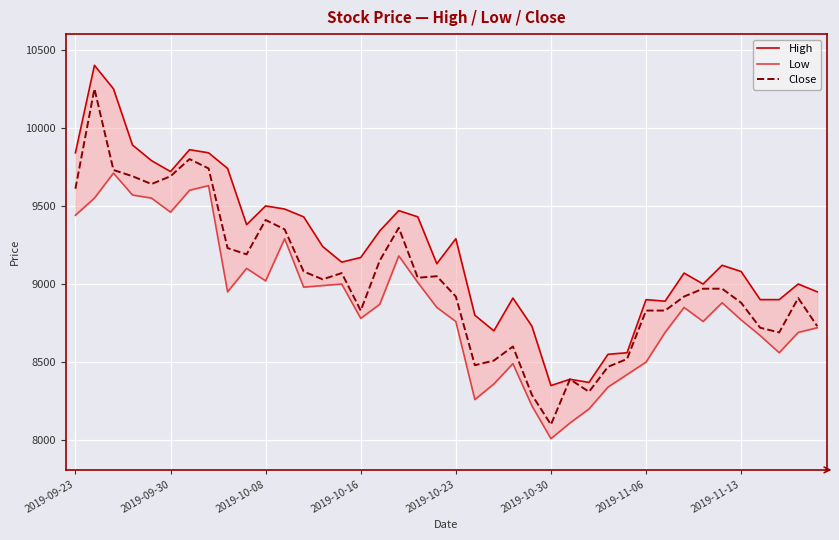

Reading right to left, list all the values displayed in this chart.

High: 8950	9000	8900	8900	9080	9120	9000	9070	8890	8900	8560	8550	8370	8390	8350	8730	8910	8700	8800	9290	9130	9430	9470	9340	9170	9140	9240	9430	9480	9500	9380	9740	9840	9860	9720	9790	9890	10250	10400	9840
Low: 8720	8690	8560	8670	8770	8880	8760	8850	8690	8500	8420	8340	8200	8110	8010	8220	8490	8360	8260	8760	8850	9010	9180	8870	8780	9000	8990	8980	9290	9020	9100	8950	9630	9600	9460	9550	9570	9710	9550	9440
Close: 8730	8910	8690	8720	8880	8970	8970	8920	8830	8830	8520	8470	8310	8390	8100	8290	8600	8510	8480	8920	9050	9040	9360	9150	8830	9070	9030	9080	9350	9410	9190	9230	9740	9800	9690	9640	9690	9730	10250	9610